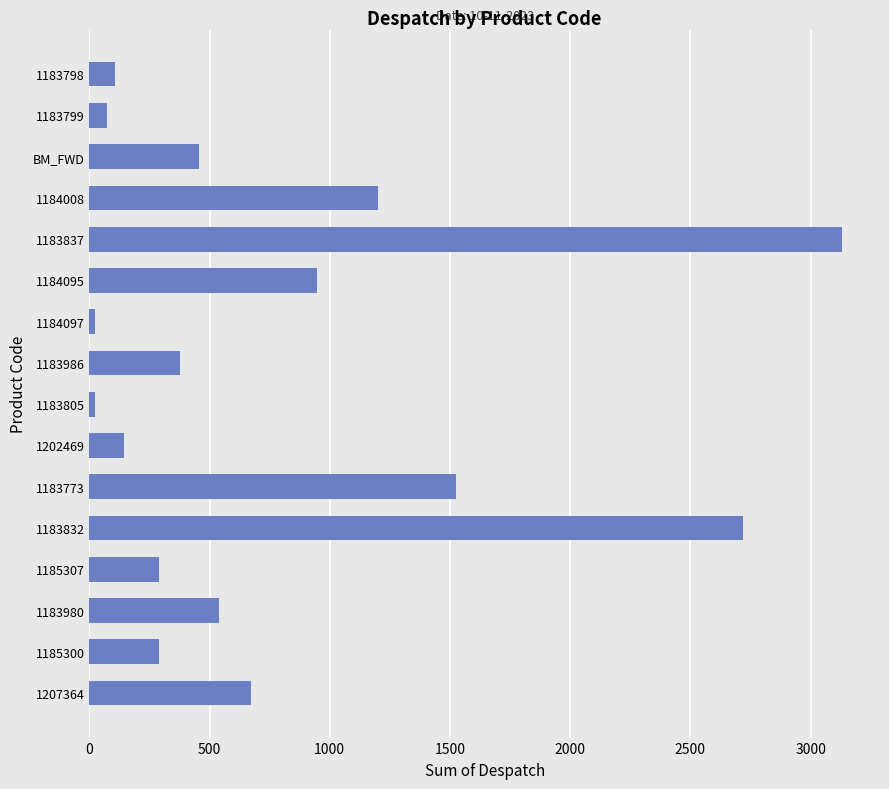

What is the difference between the maximum and second lowest values?

3108